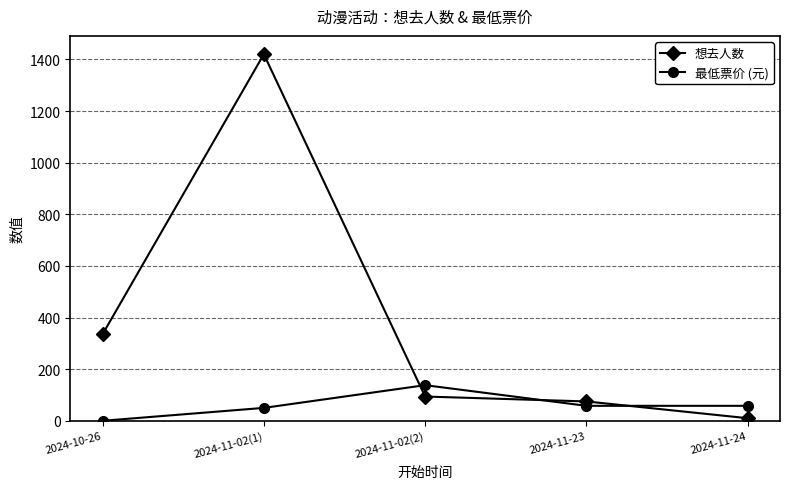

Where is the first local maximum for 想去人数?

2024-11-02(1)